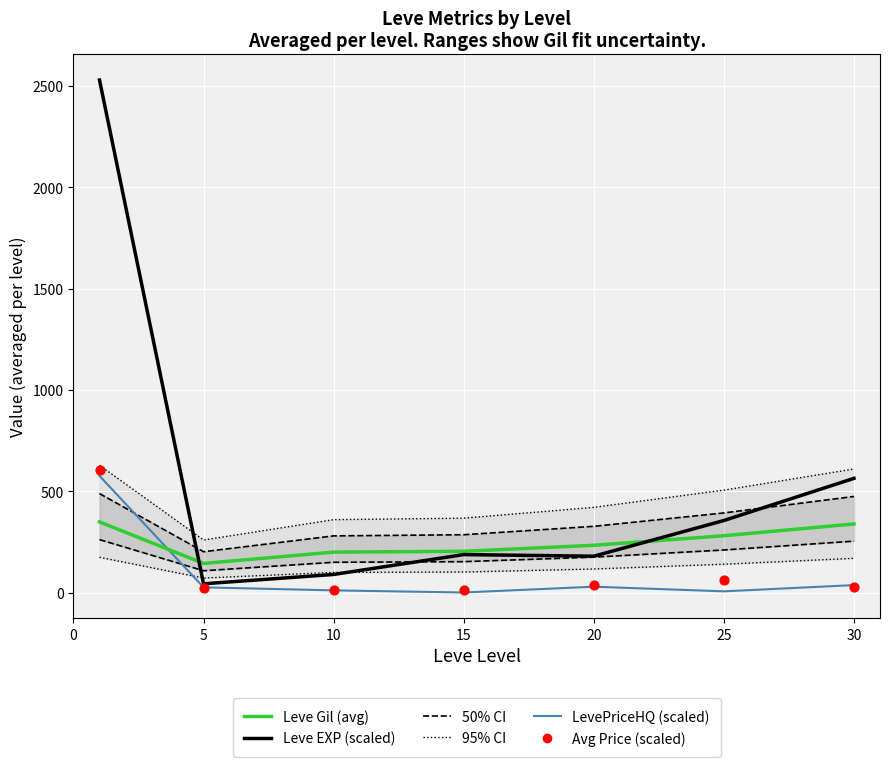

Which series contains the lowest Y value?

LevePriceHQ (scaled)